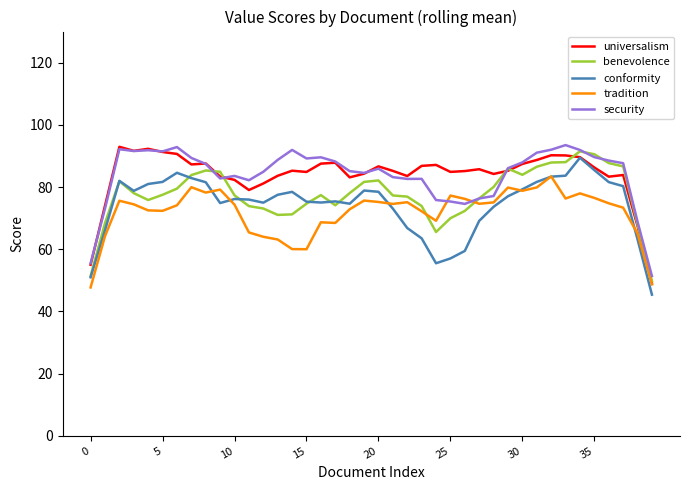

What is the highest value of the conformity series?

89.4